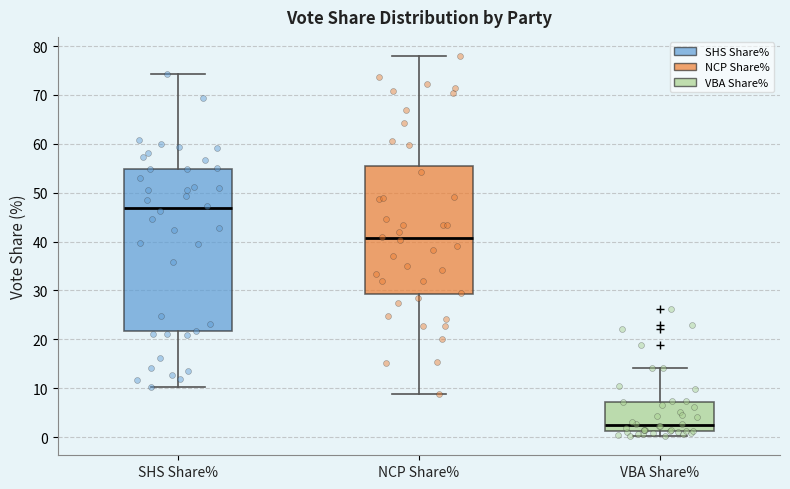

Reading left to right, read every box against the y-axis: the position of its median line, the range the box covers, and the ends of its whiskers. The values are not printed on the chart, so give them approximately, as read against the axis.

SHS Share%: median 47, box 22 to 55, whiskers 10 to 74
NCP Share%: median 41, box 29 to 56, whiskers 9 to 78
VBA Share%: median 2, box 1 to 7, whiskers 0 to 14